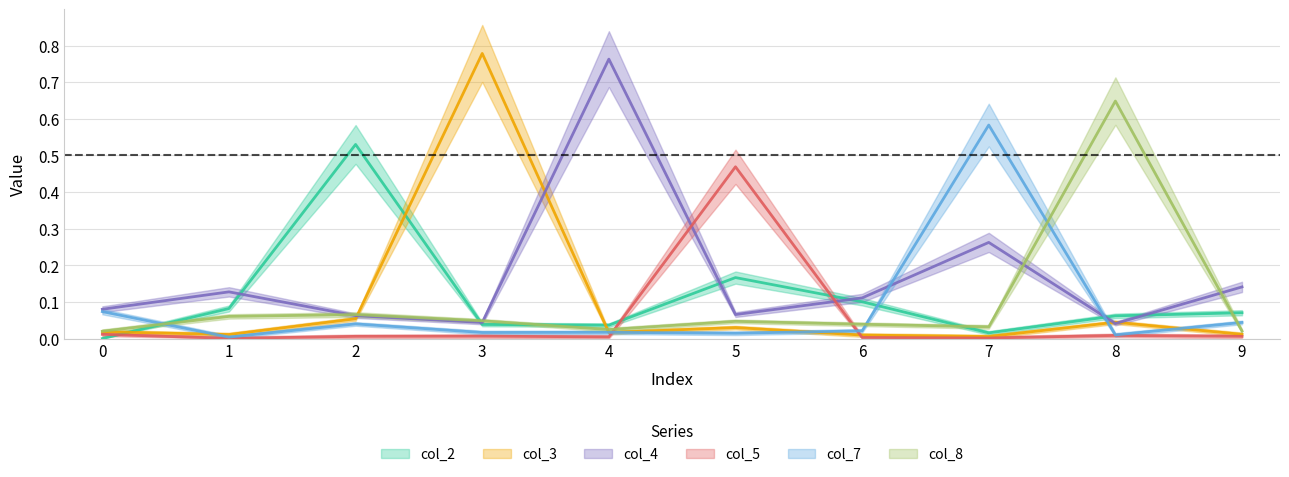

The value of col_4 at 0 is 0.1. True or false?

True